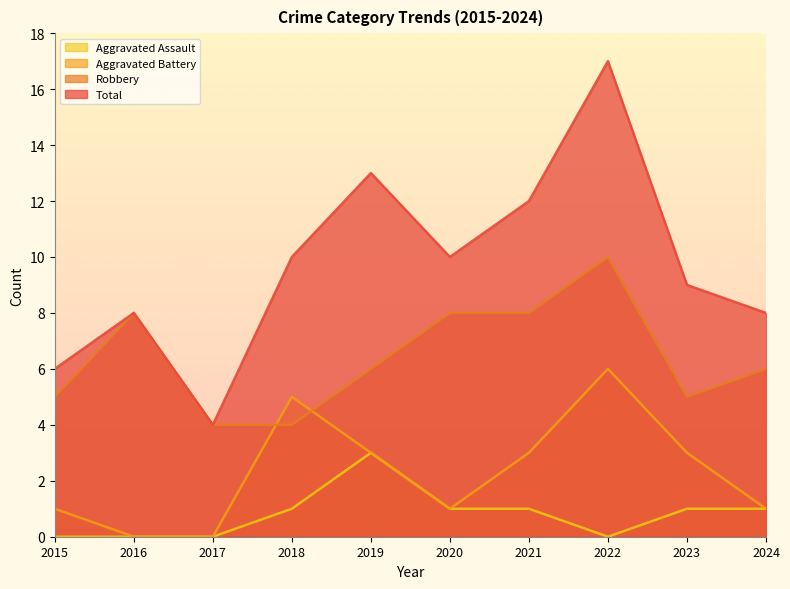

Rank the series at 2024 from lowest to highest value.

Aggravated Battery, Aggravated Assault, Robbery, Total